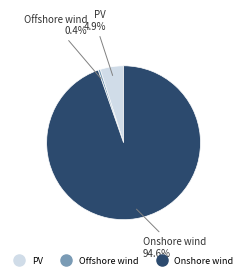

To the nearest percent, what is the combined percentage of Onshore wind and Offshore wind?

95%